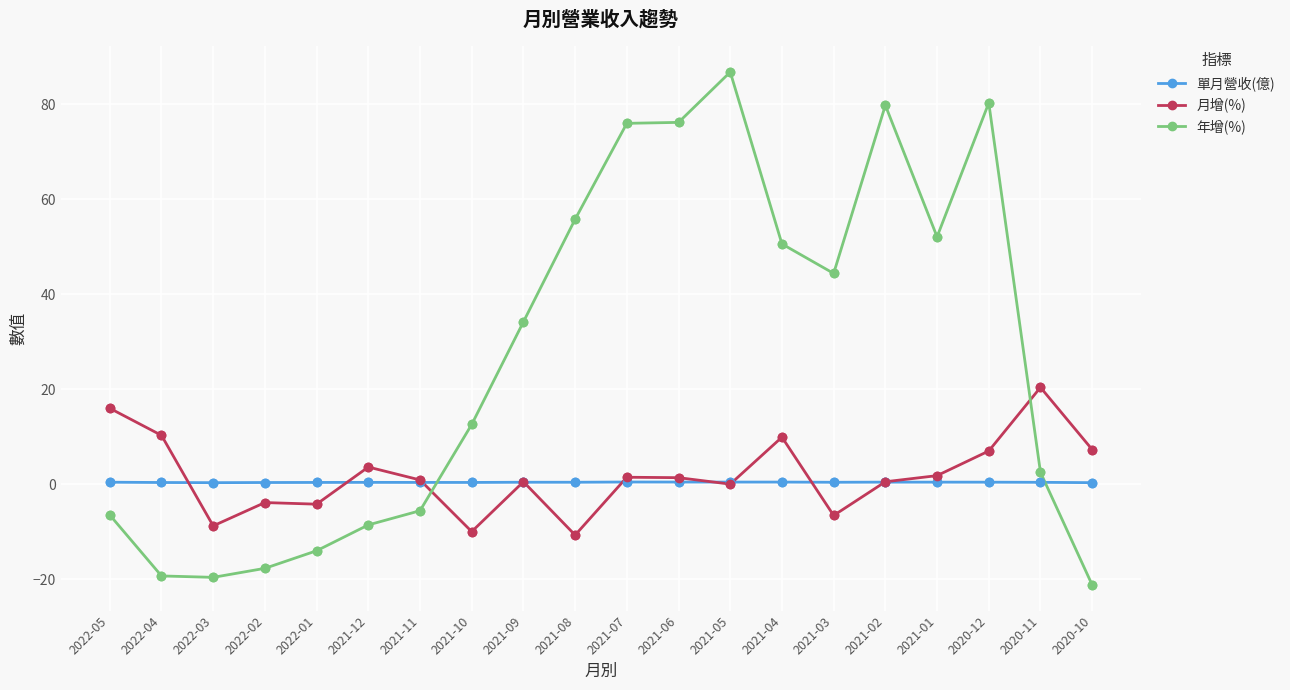

What is the greatest value displayed?

86.8